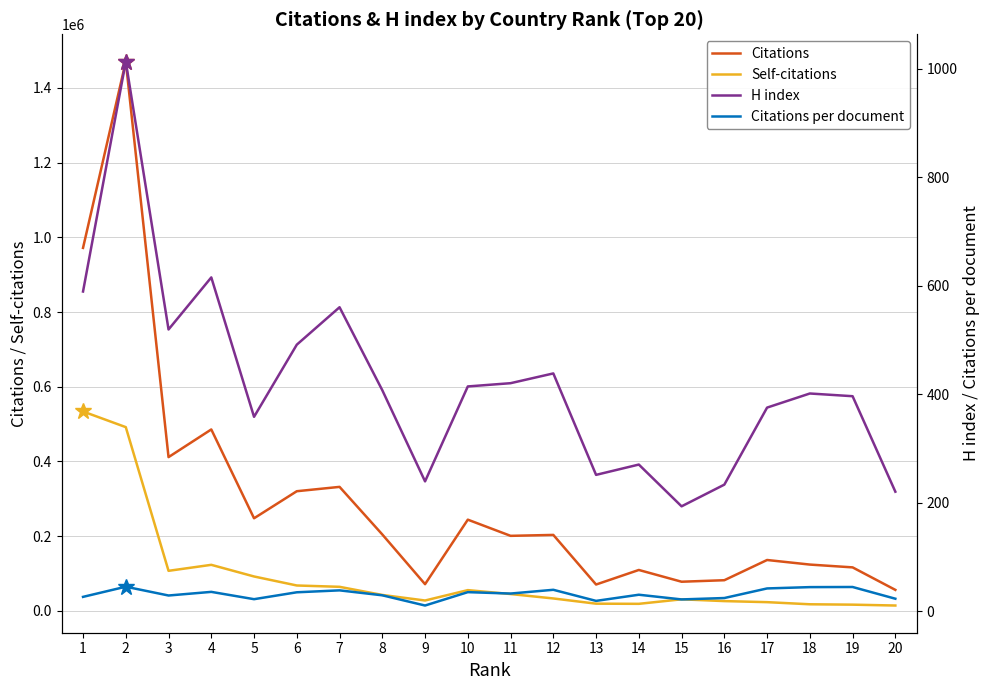

What is the average value of the H index series?

420.1